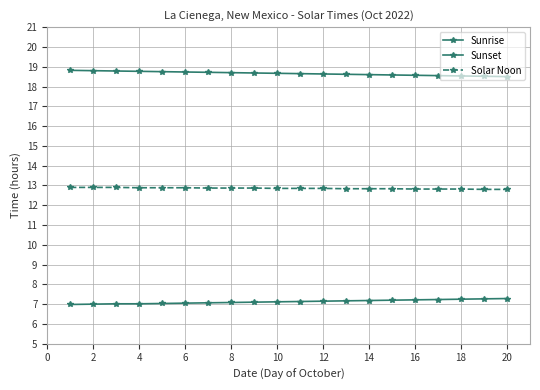

True or false: Sunrise and Solar Noon cross at least once.

False